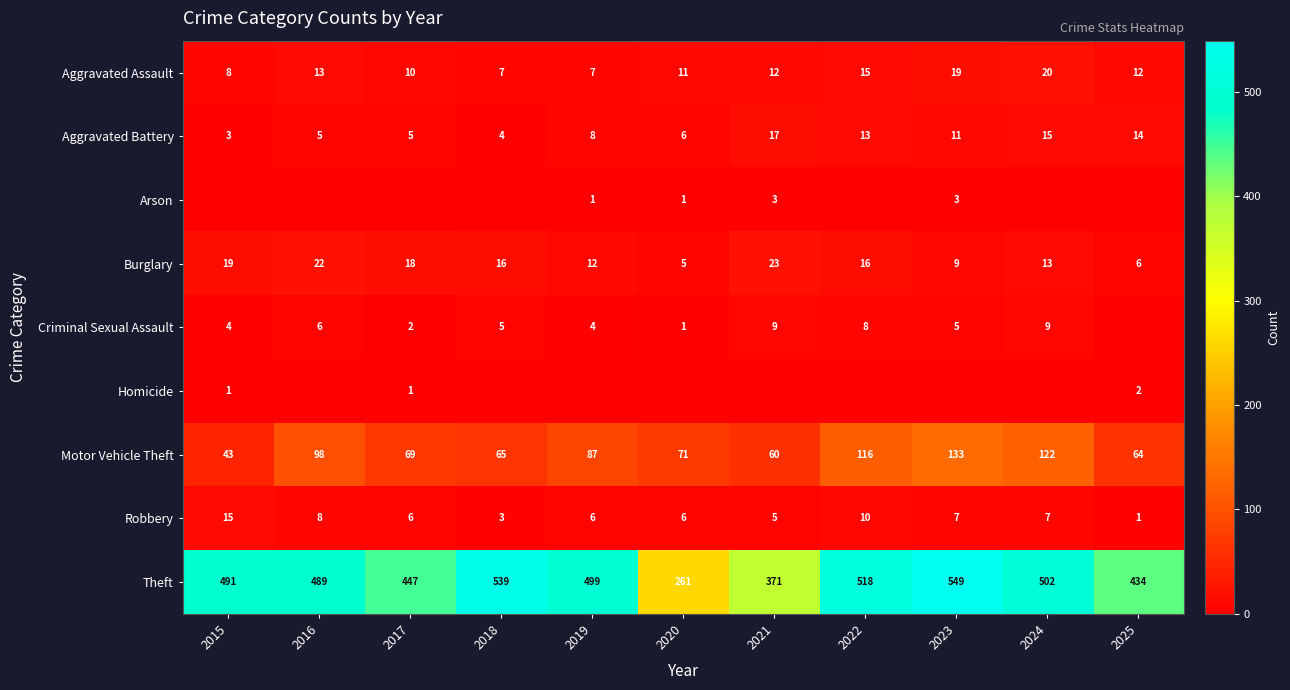

Which category has the lowest value in the Motor Vehicle Theft series?

2015